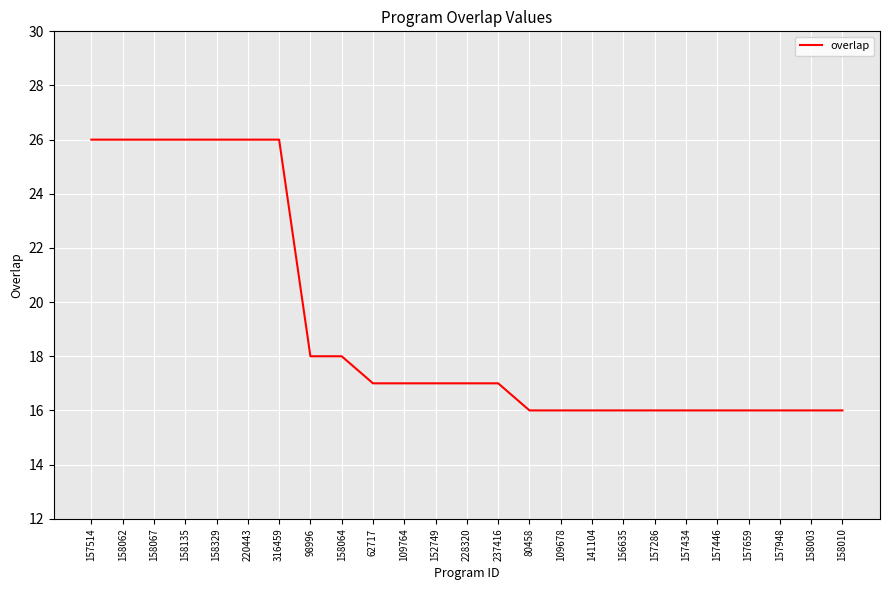

Approximately how many times larger is the value at 157659 compared to 156635?

1.0